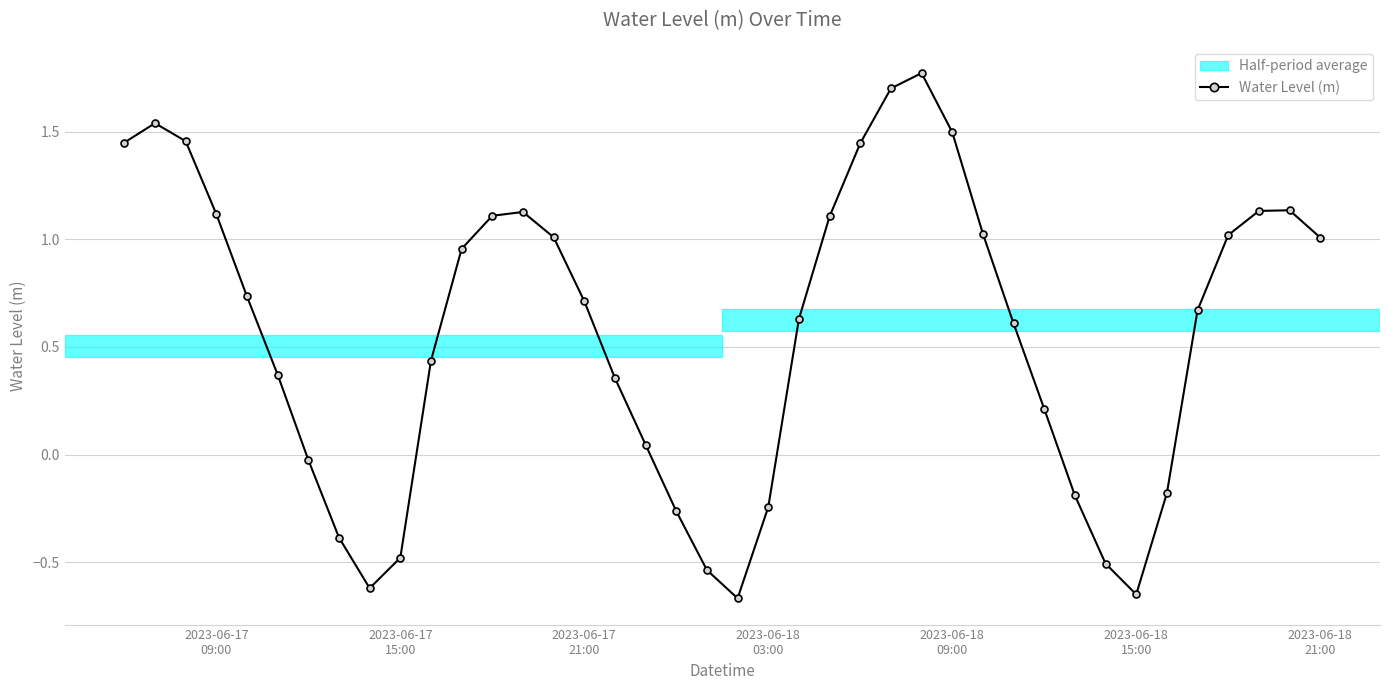

What is the difference between the maximum and second lowest values?

2.4